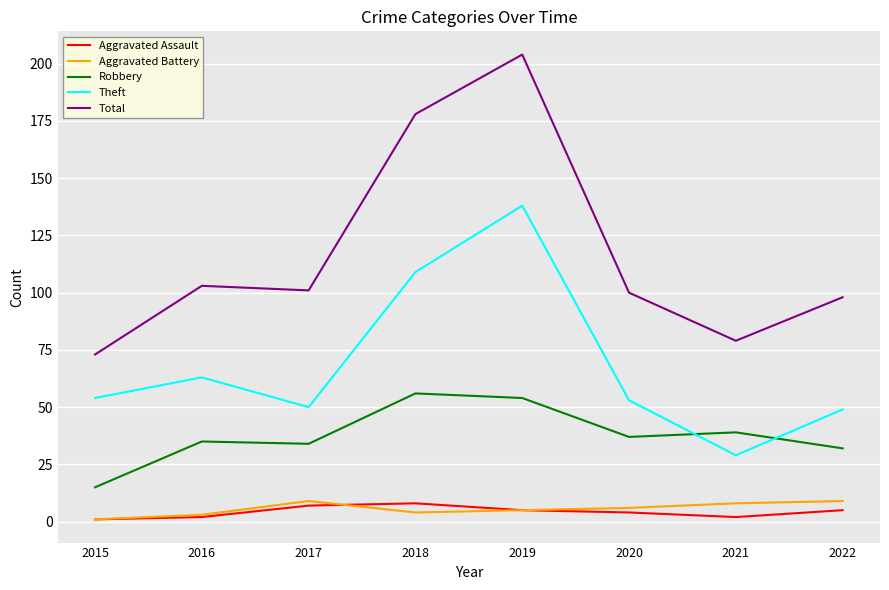

How many series are shown in this chart?

5